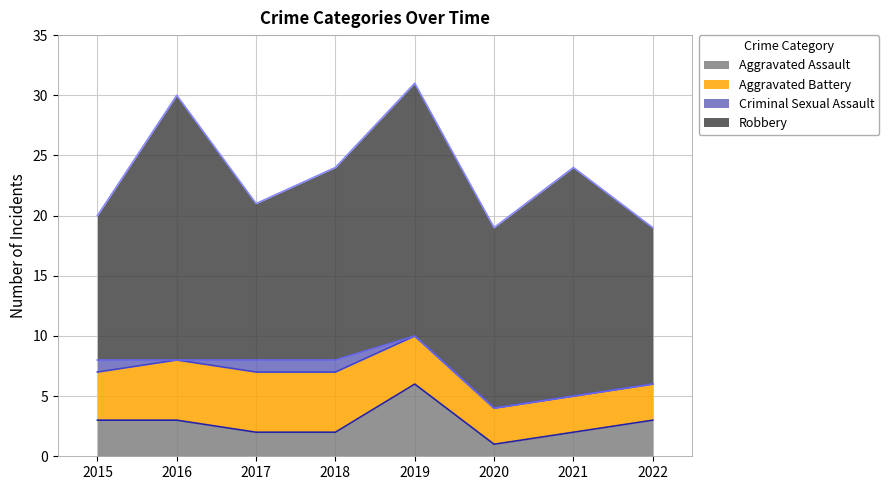

True or false: Aggravated Assault has more than 0 interior local peaks.

True